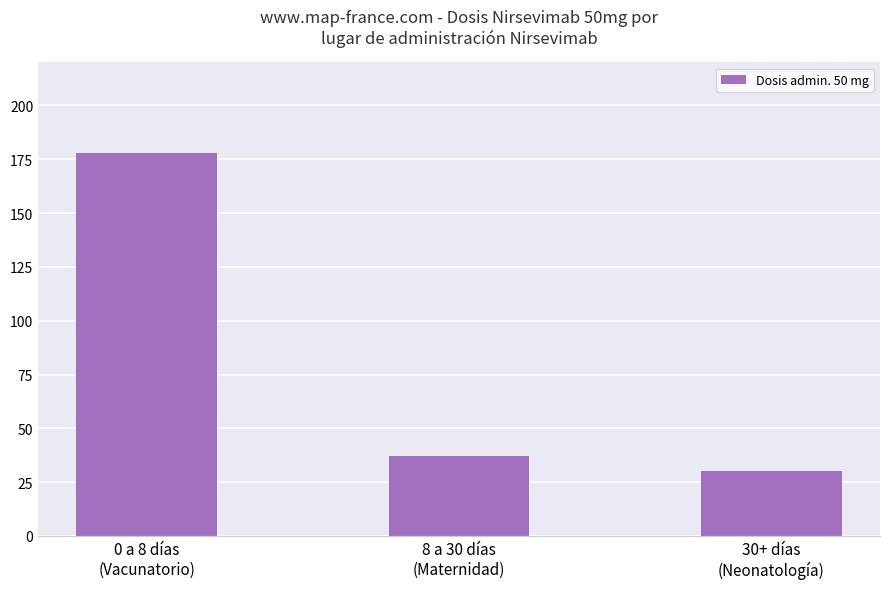

How many data points are less than 37?

1